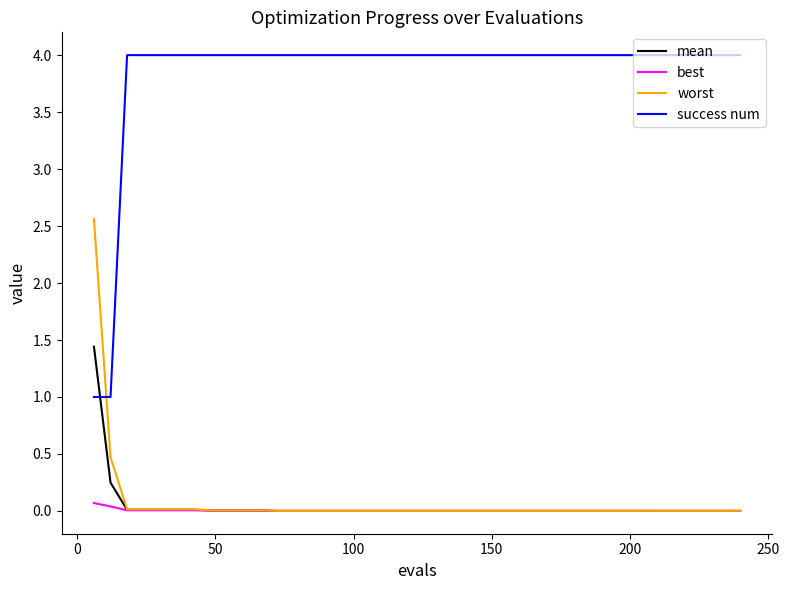

After their last crossing, which series has the higher values: worst or success num?

success num